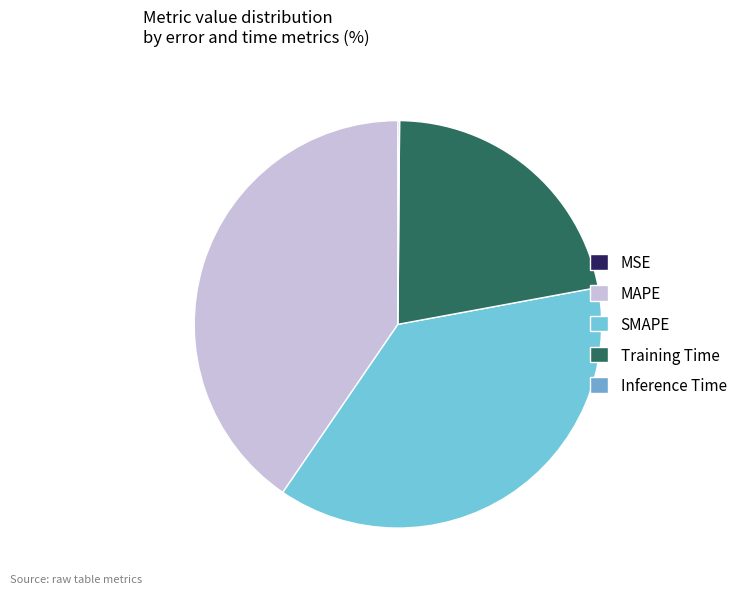

To the nearest percent, what is the difference between the Inference Time and SMAPE slice percentages?

37%